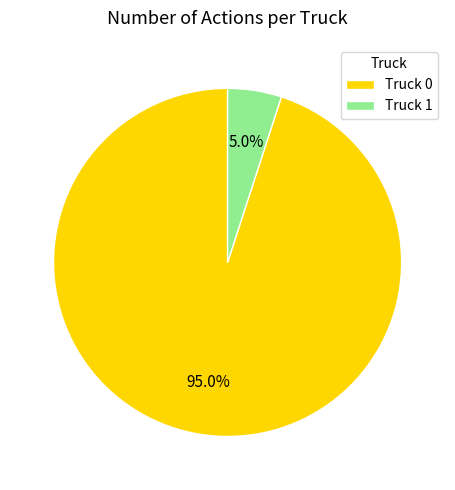

To the nearest percent, what percentage of the pie is Truck 0?

95%